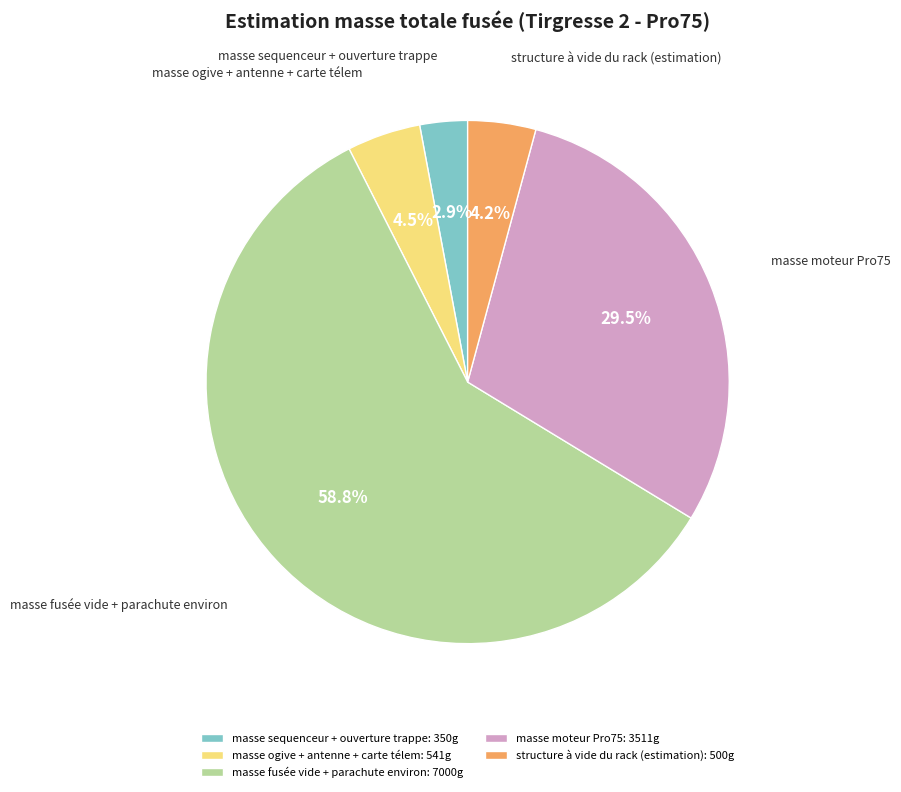

Is there any slice that represents more than half of the pie?

Yes